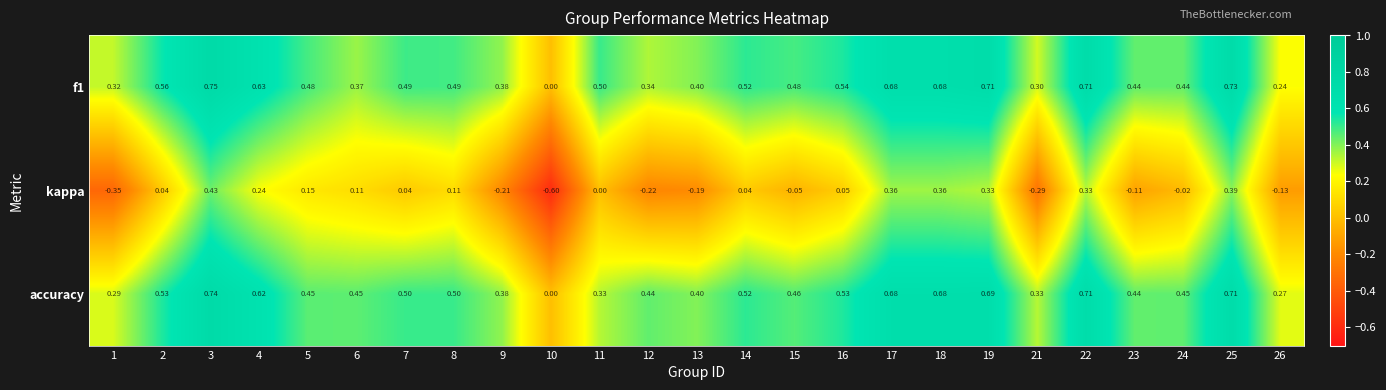

Which series has the widest spread of values?

kappa